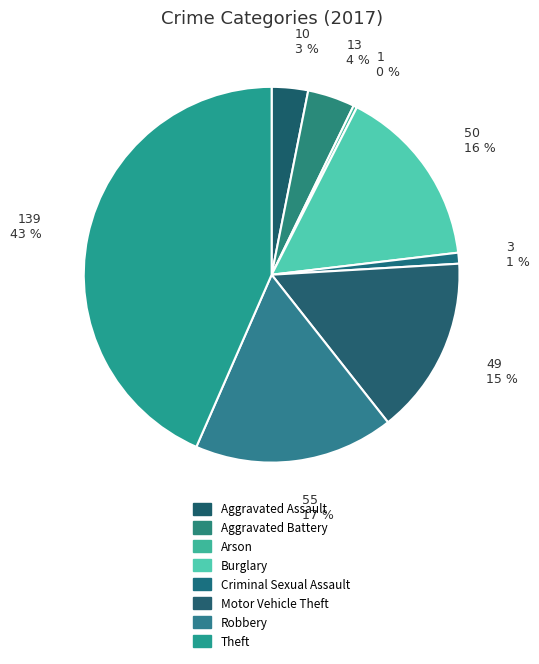

What is the change in value from Burglary to Motor Vehicle Theft?

-1